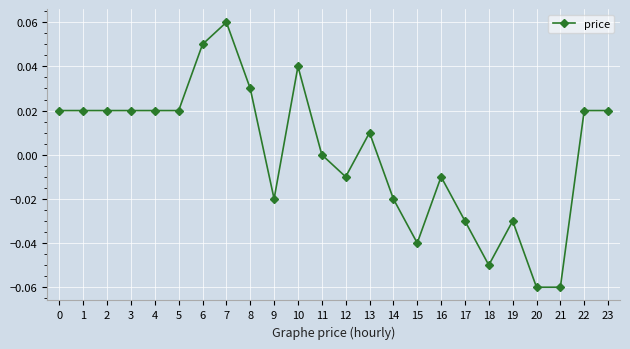

Between 6 and 19, which is larger?

6